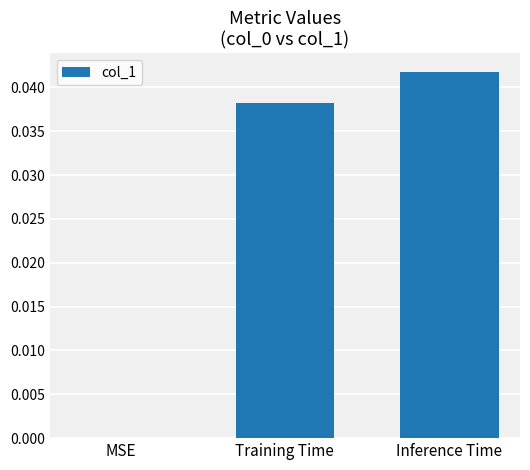

Which category has the highest value across all series?

Inference Time